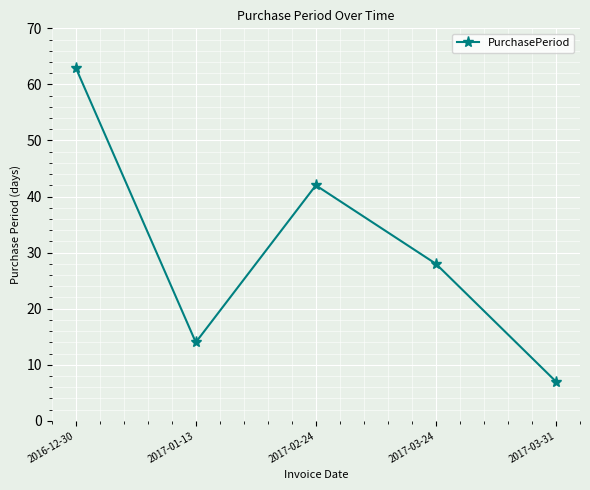

What is the approximate value at 2016-12-30, to the nearest 10?

60